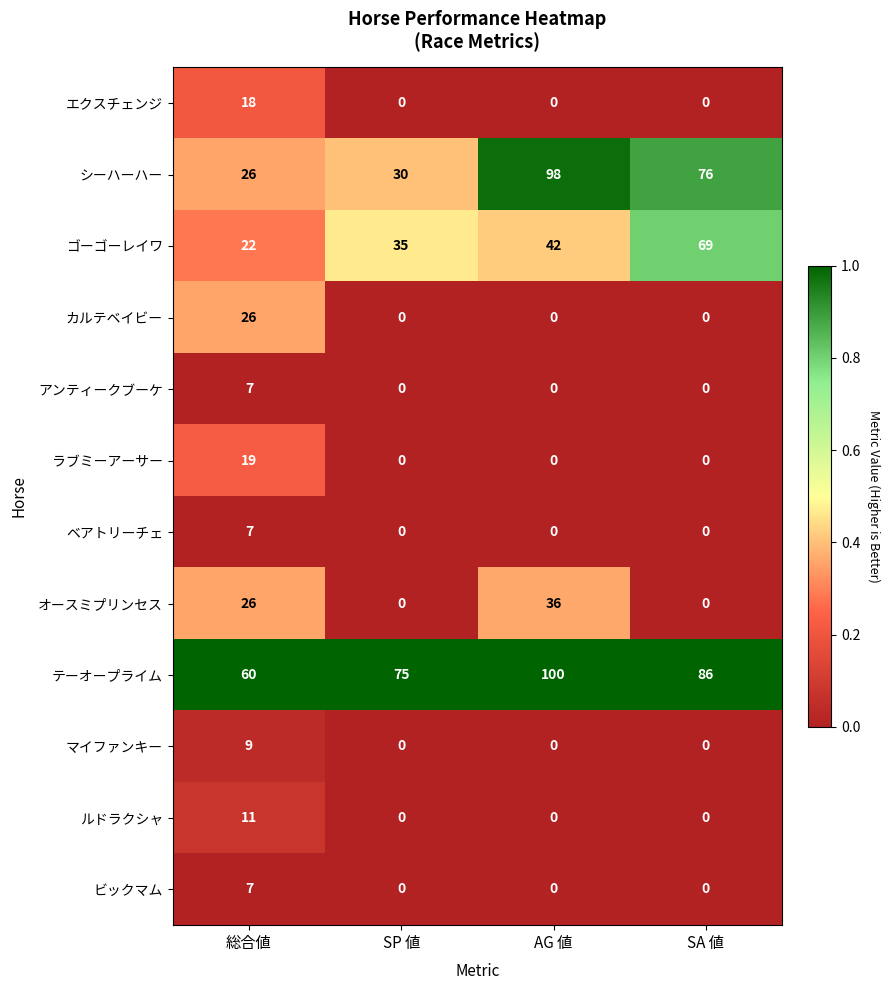

How many distinct data groups are displayed?

12